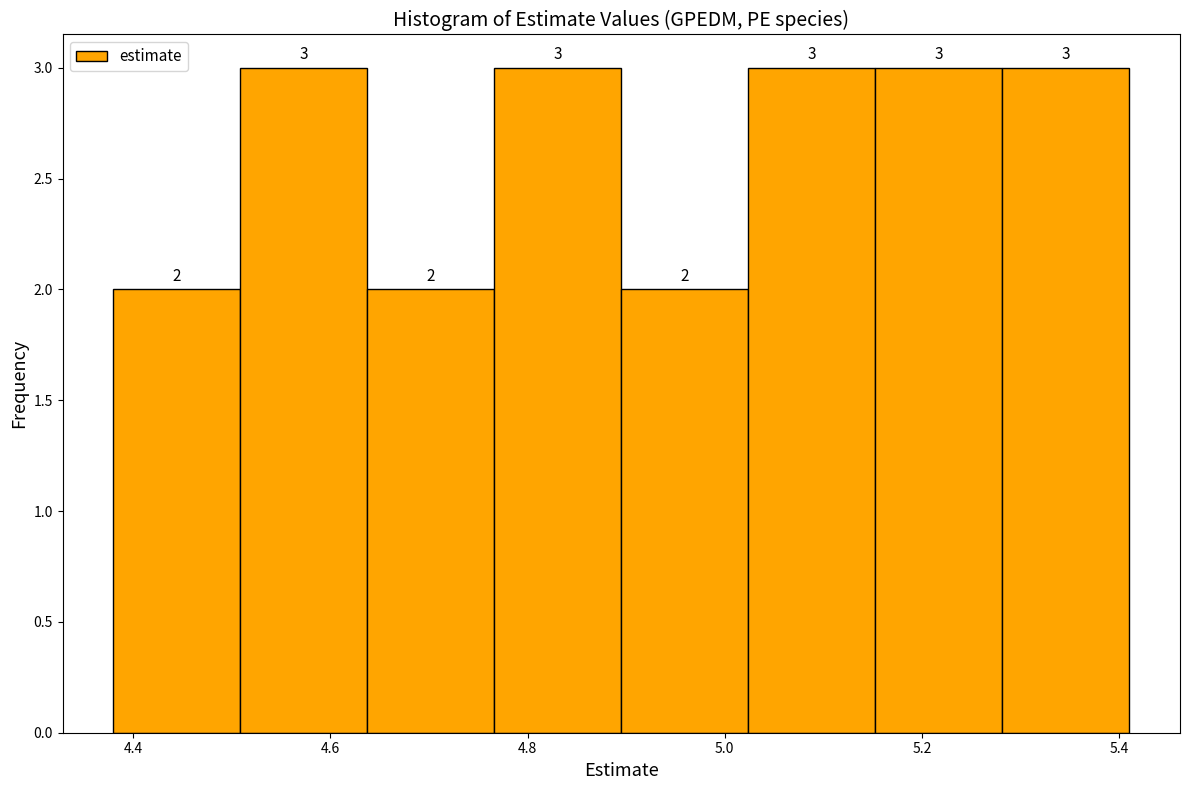

Reading left to right, list every bar in this chart as the range it spans on the x-axis followed by its height. The bar edges are not printed on the chart, so give them approximately, as read against the axis.

4.38 to 4.50: 2
4.50 to 4.64: 3
4.64 to 4.76: 2
4.76 to 4.90: 3
4.90 to 5.02: 2
5.02 to 5.16: 3
5.16 to 5.28: 3
5.28 to 5.42: 3